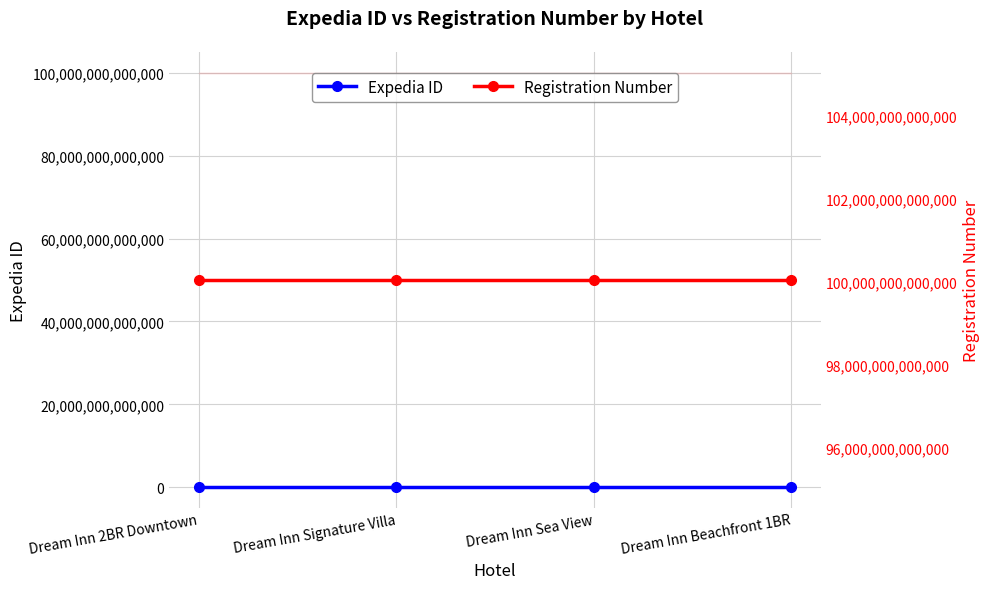

True or false: Registration Number and Expedia ID intersect in this chart.

False